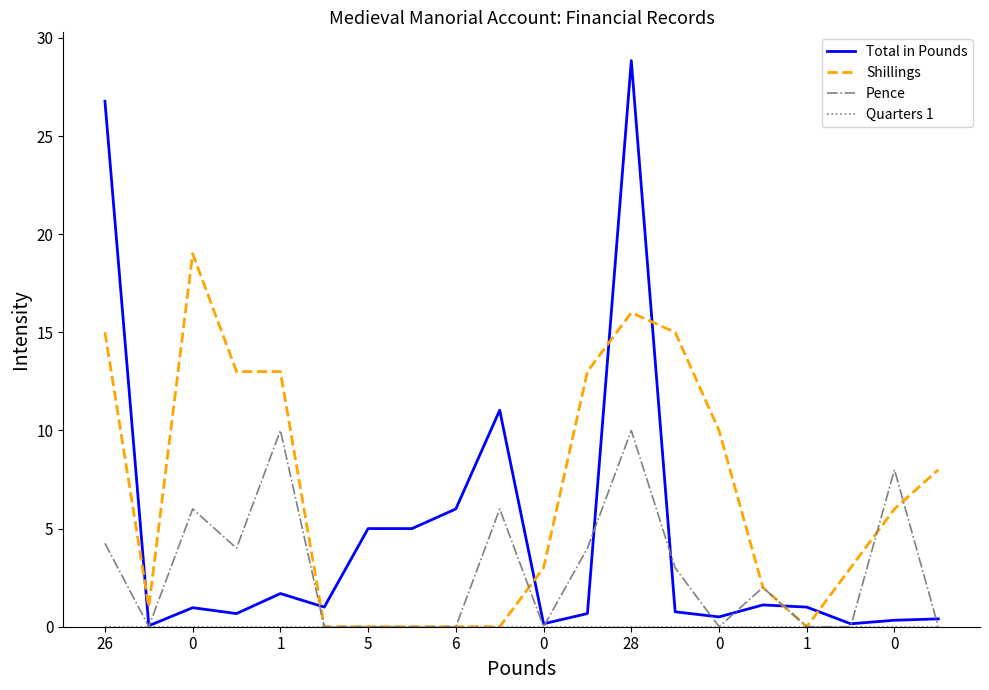

Which series has the widest spread of values?

Total in Pounds